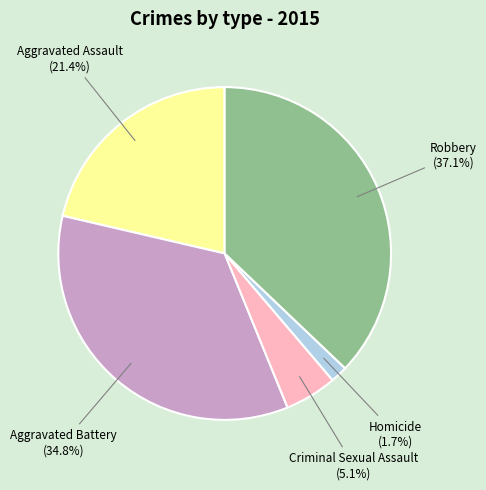

Does any single category account for the majority?

No